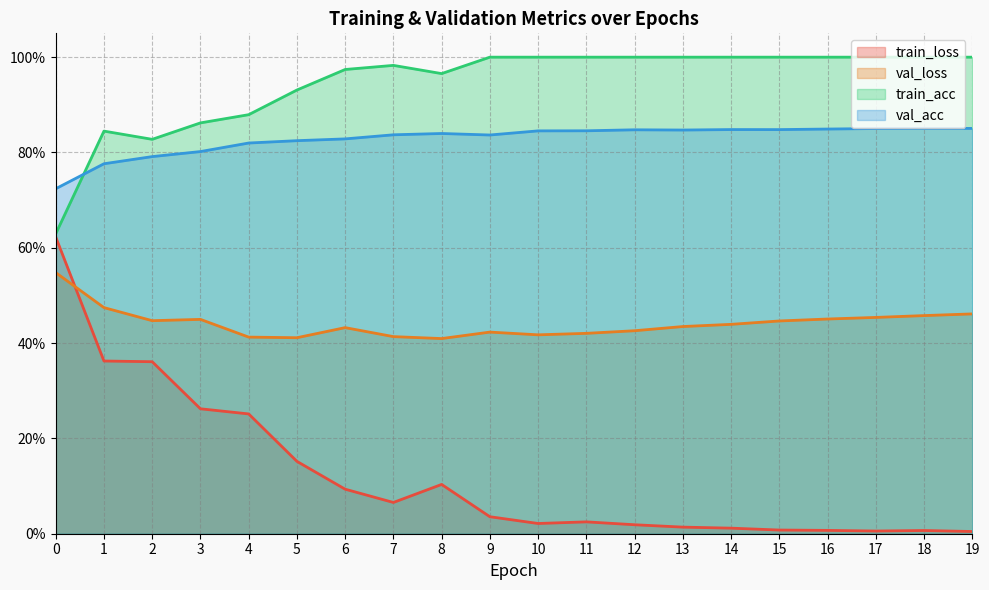

List the series in order of their peak value, lowest first.

val_loss, train_loss, val_acc, train_acc